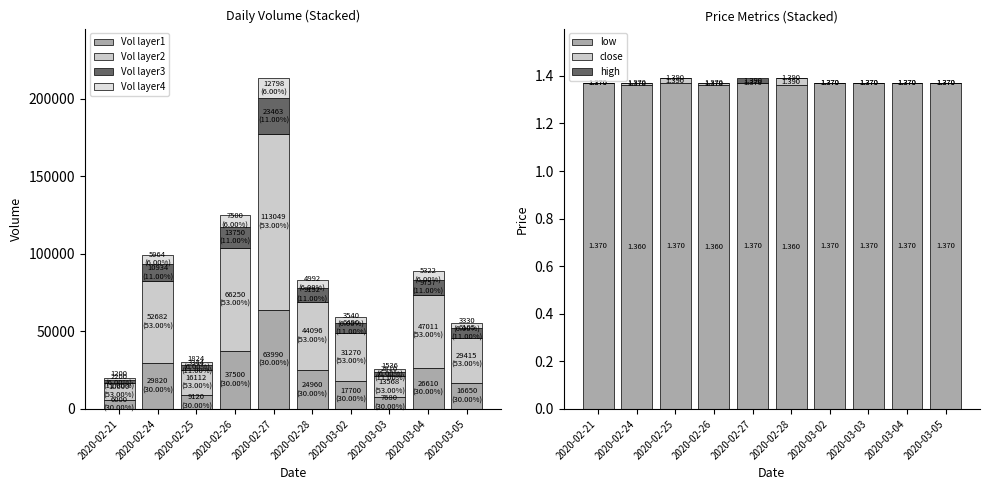

Which series has the largest range (max minus min)?

vol